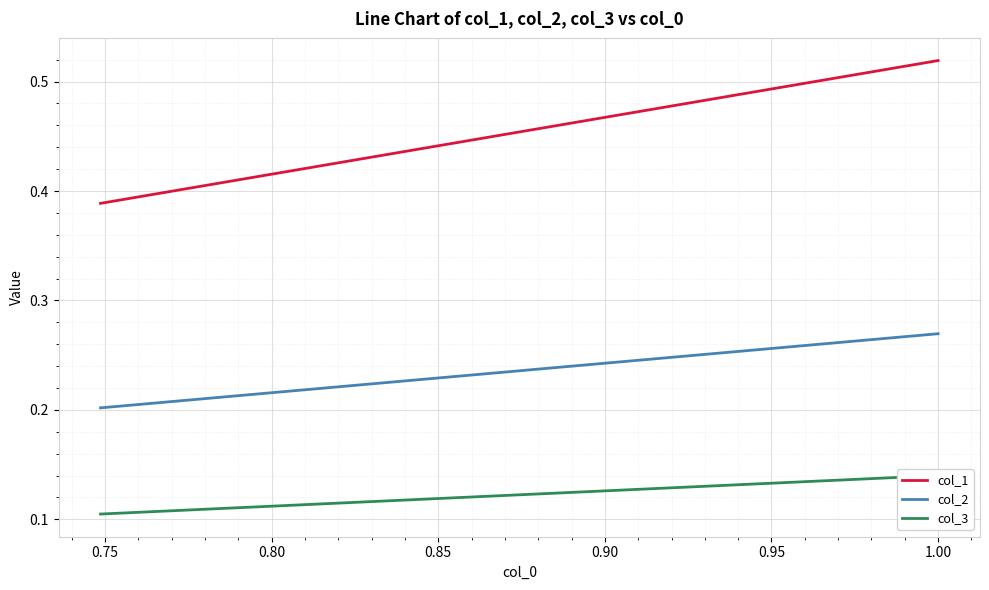

True or false: col_2 and col_1 cross at least once.

False